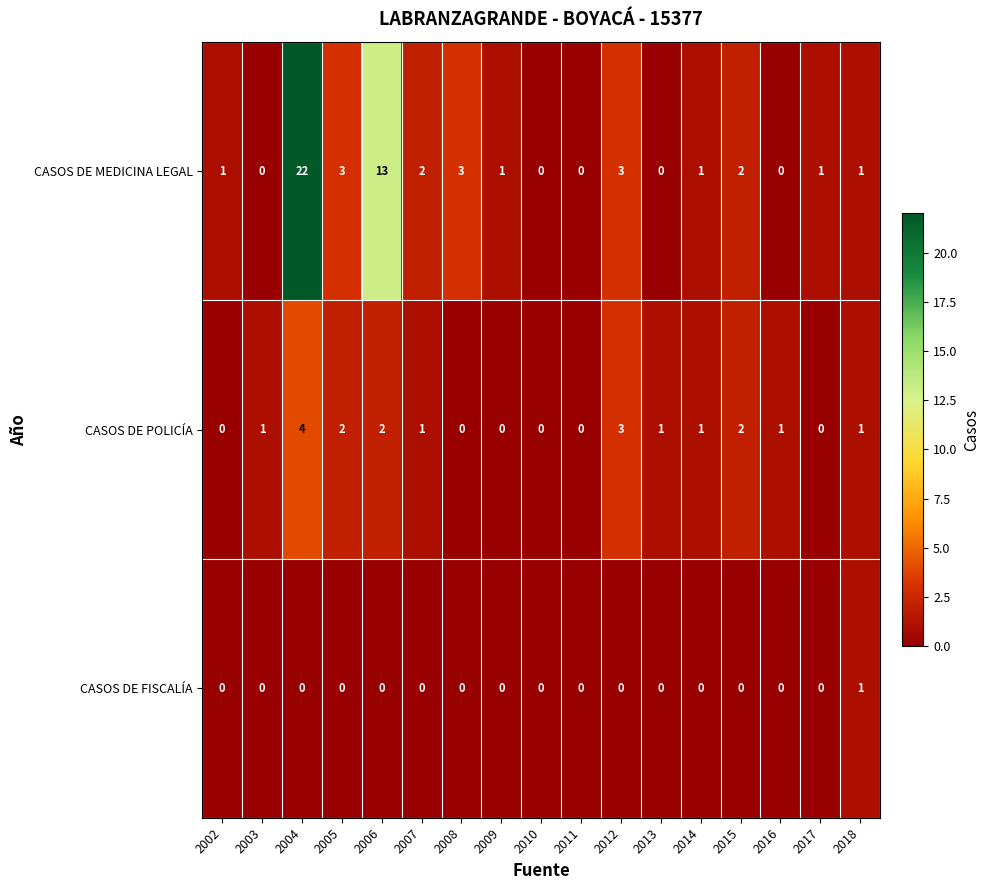

List the series in order of their peak value, highest first.

CASOS DE MEDICINA LEGAL, CASOS DE POLICÍA, CASOS DE FISCALÍA